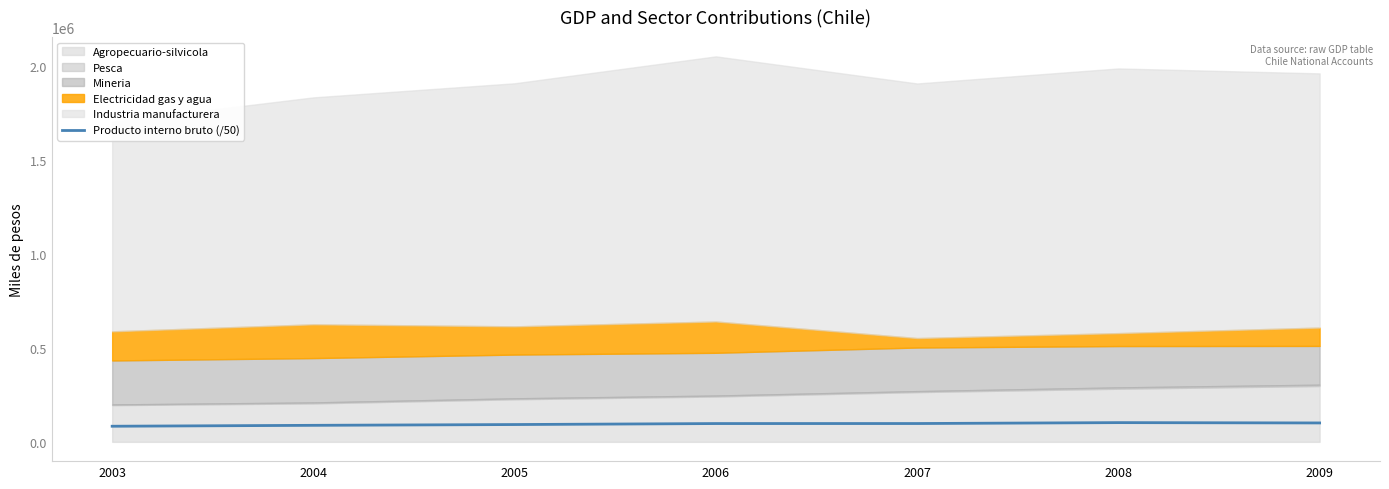

The value of Producto interno bruto (/50) at 2009 is 100557.9. True or false?

True